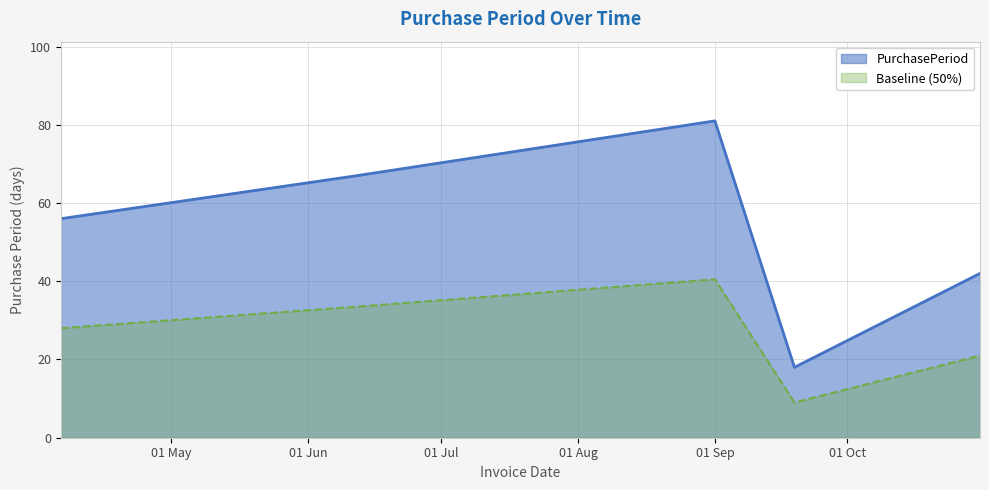

Which has a higher value, 2017-10-31 or 2017-09-19?

2017-10-31